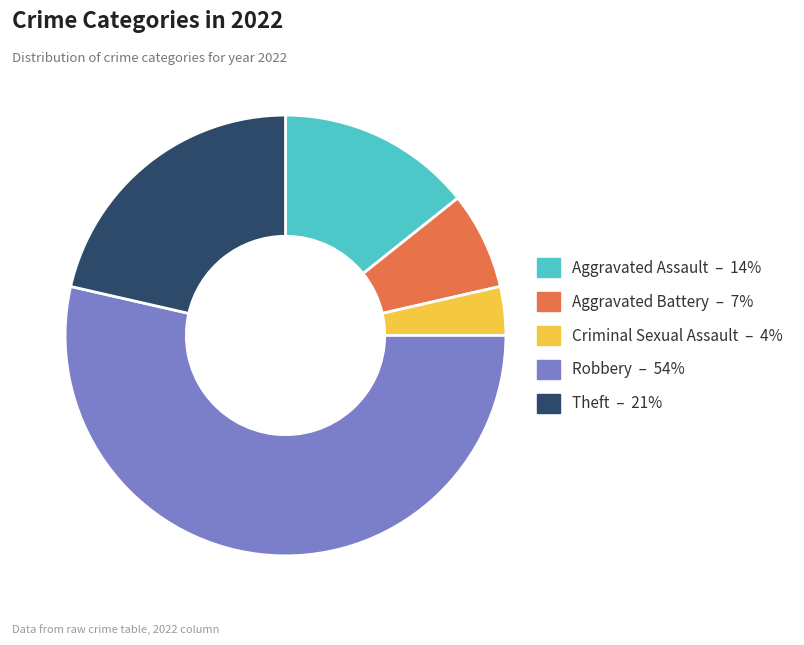

The Criminal Sexual Assault slice represents 4% of the pie. True or false?

True